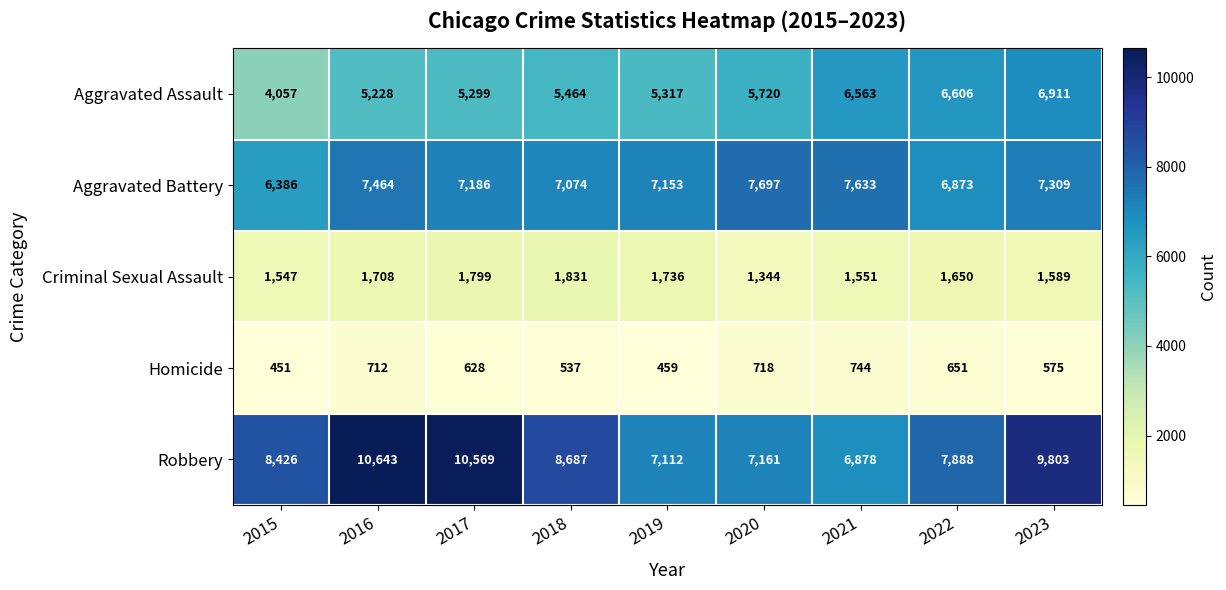

Is it true that Aggravated Assault equals 9344 at 2018?

False